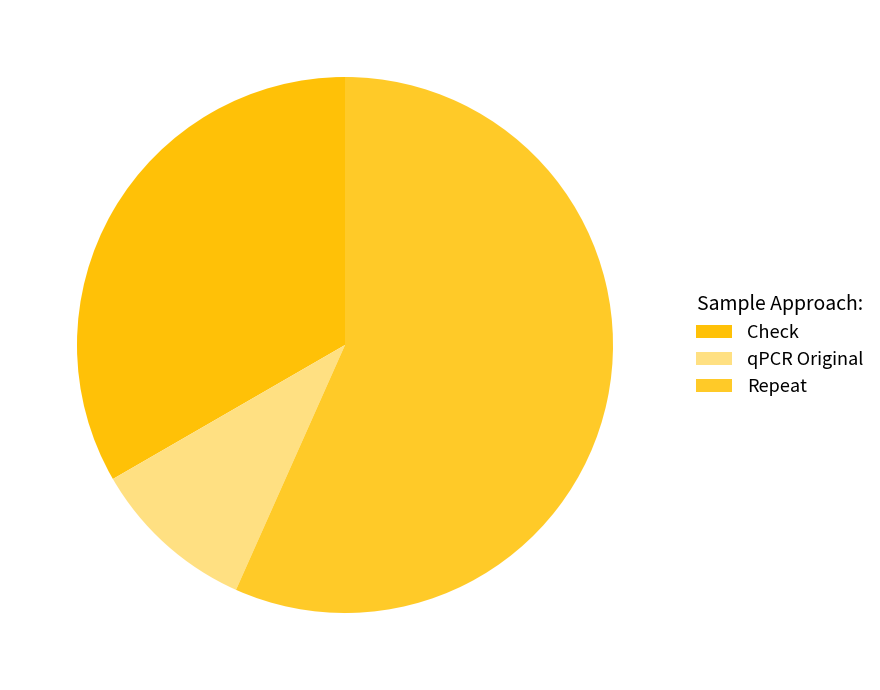

To the nearest percent, what is the difference between the Repeat and Check slice percentages?

23%